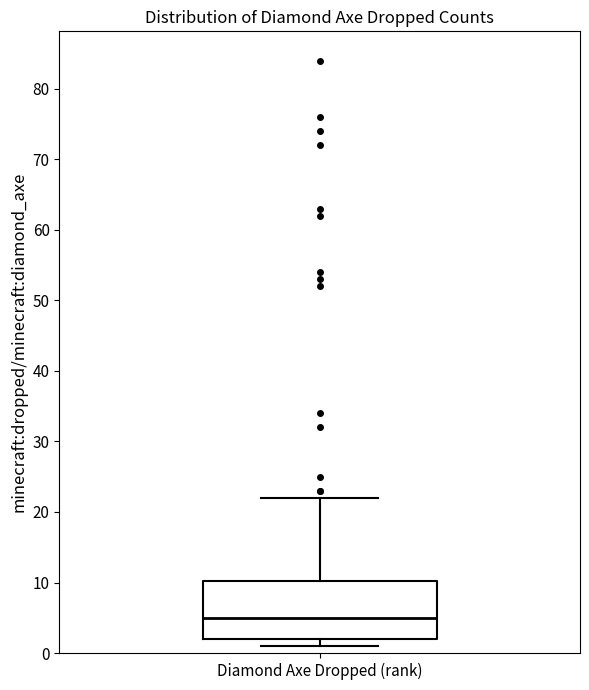

Transcribe this box plot: give where the median line is, the range the box spans, and where the two whiskers end, as read against the y-axis. The values are not printed on the chart, so give them approximately, as read against the axis.

median 5, box 2 to 10, whiskers 1 to 22